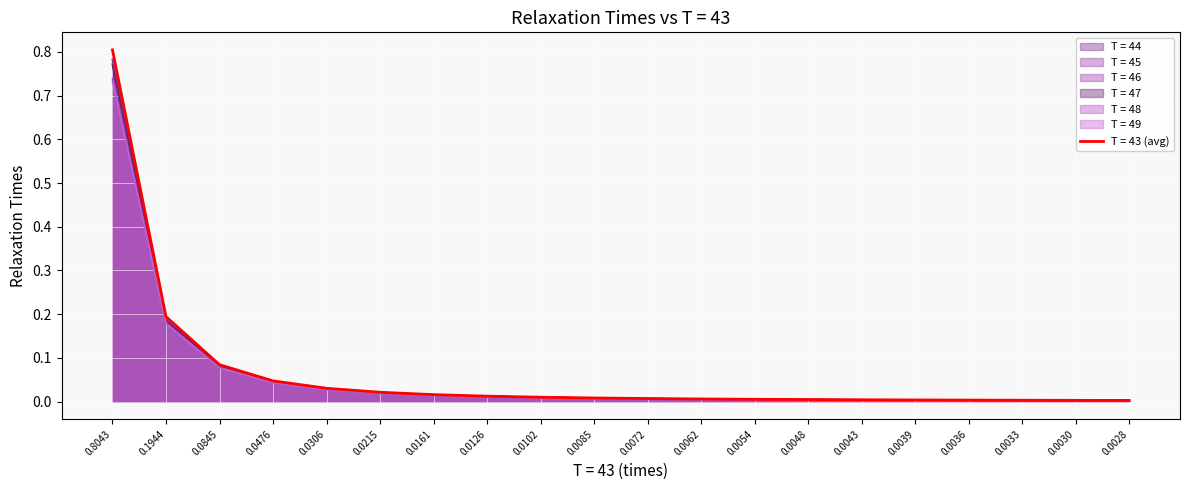

What is the difference between the maximum and minimum values in the T = 45 series?

0.8